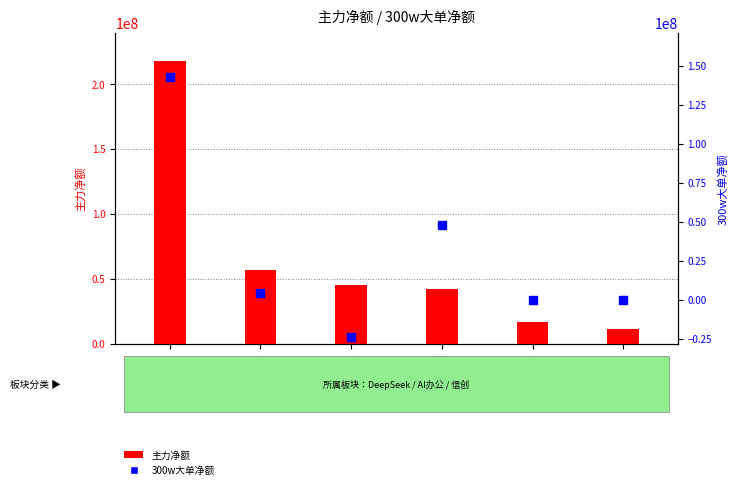

Which series contains the highest Y value?

主力净额